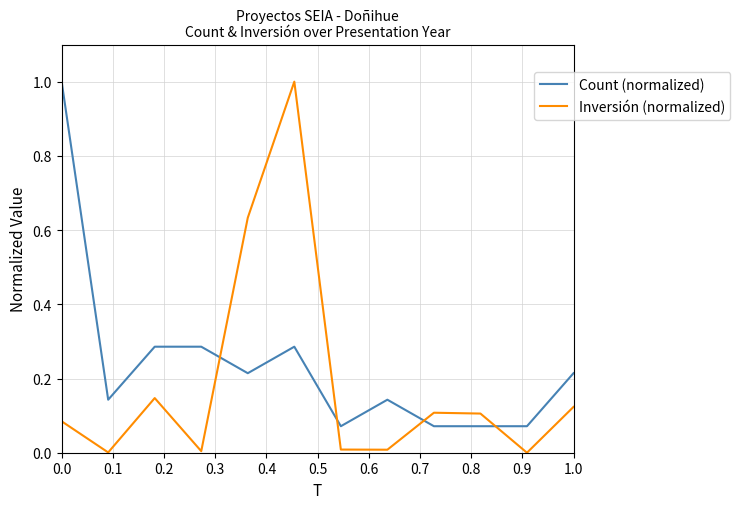

After their last crossing, which series has the higher values: Inversión (normalized) or Count (normalized)?

Count (normalized)